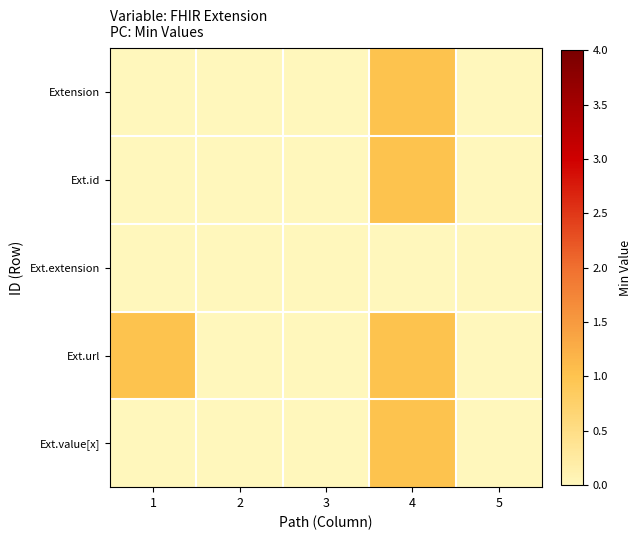

Which series has the largest range (max minus min)?

Extension